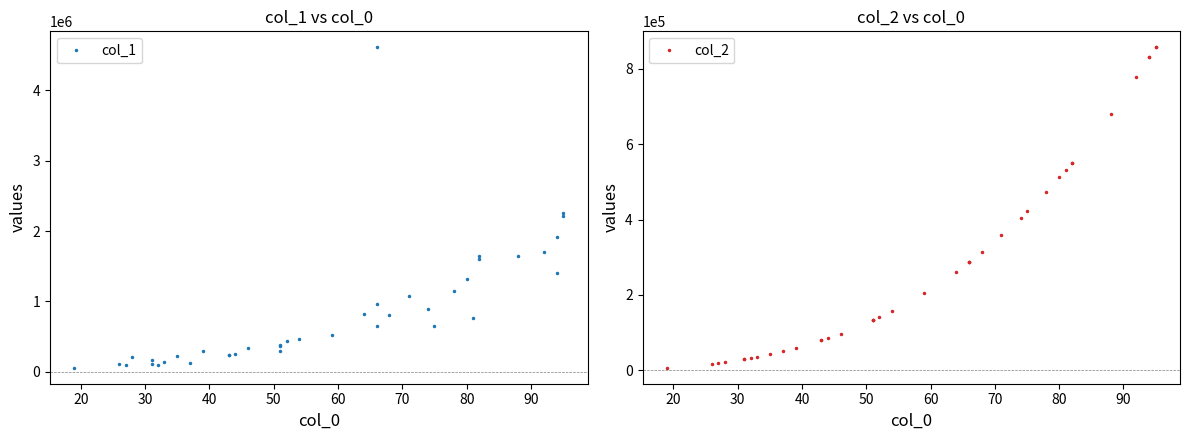

Reading left to right, transcribe all the data shown in this chart.

col_1: 57200	106800	102700	207600	116200	173100	97900	139500	225100	118300	293900	235800	243500	250200	343800	296200	362300	385200	438900	466000	525200	823300	651500	956200	4612100	806800	1076200	896200	650300	1148100	1323800	769300	1600500	1648500	1638800	1697500	1406400	1909400	2217700	2256100
col_2: 6859	17576	19683	21952	29791	29791	32768	35937	42875	50653	59319	79507	79507	85184	97336	132651	132651	132651	140608	157464	205379	262144	287496	287496	287496	314432	357911	405224	421875	474552	512000	531441	551368	551368	681472	778688	830584	830584	857375	857375